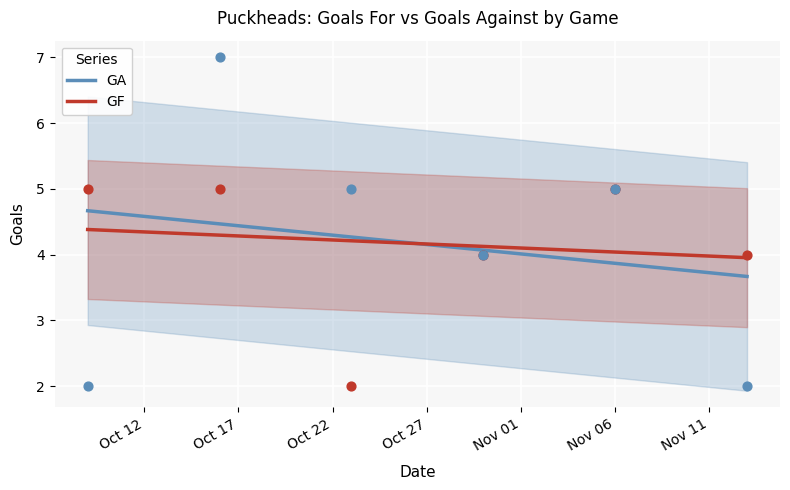

What are all the series names shown in the legend?

GA, GF